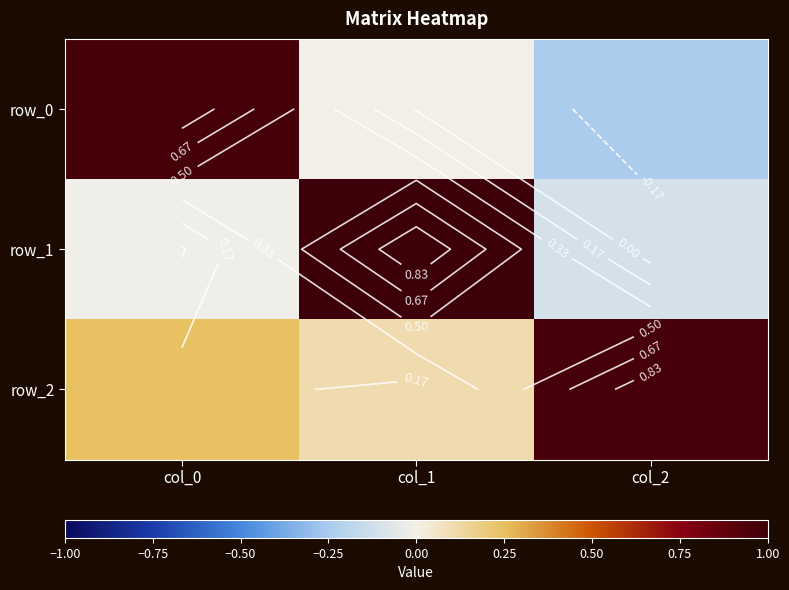

The value of row_1 at col_0 is -0.0. True or false?

False